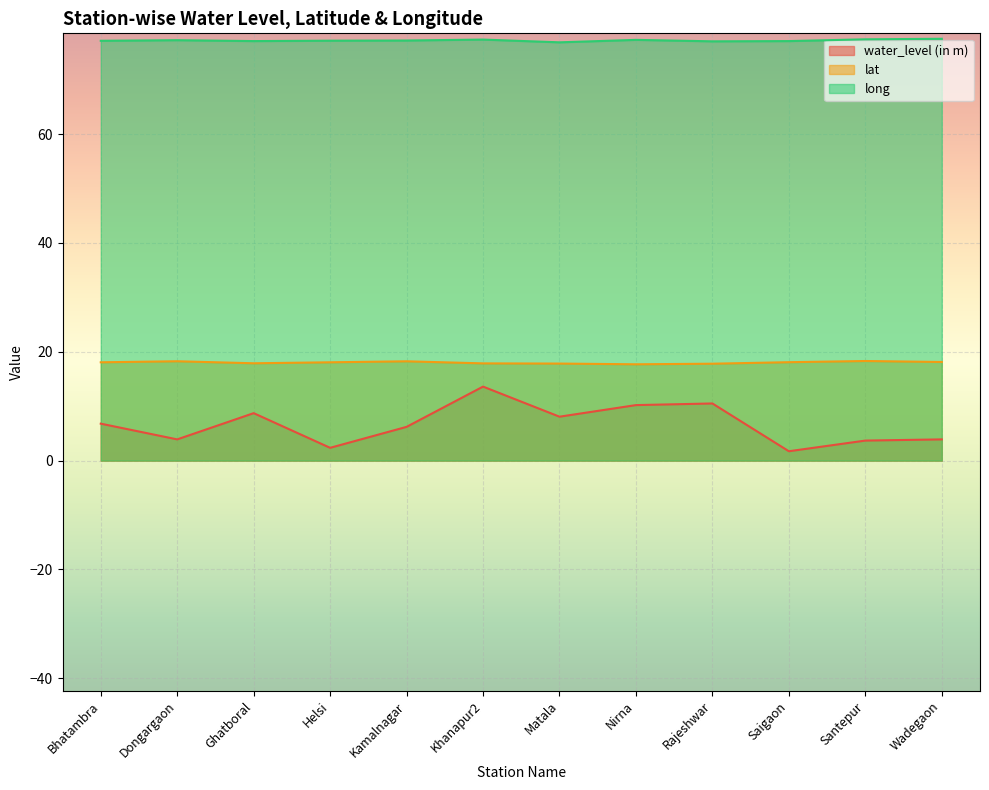

Rank the series by their average value, from highest to lowest.

long, lat, water_level (in m)